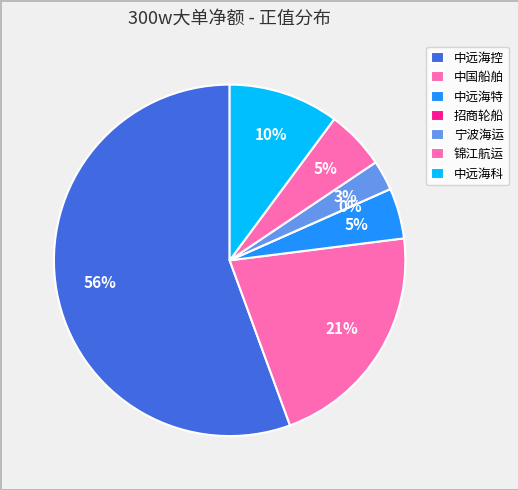

To the nearest percent, what is the difference between the 锦江航运 and 宁波海运 slice percentages?

3%